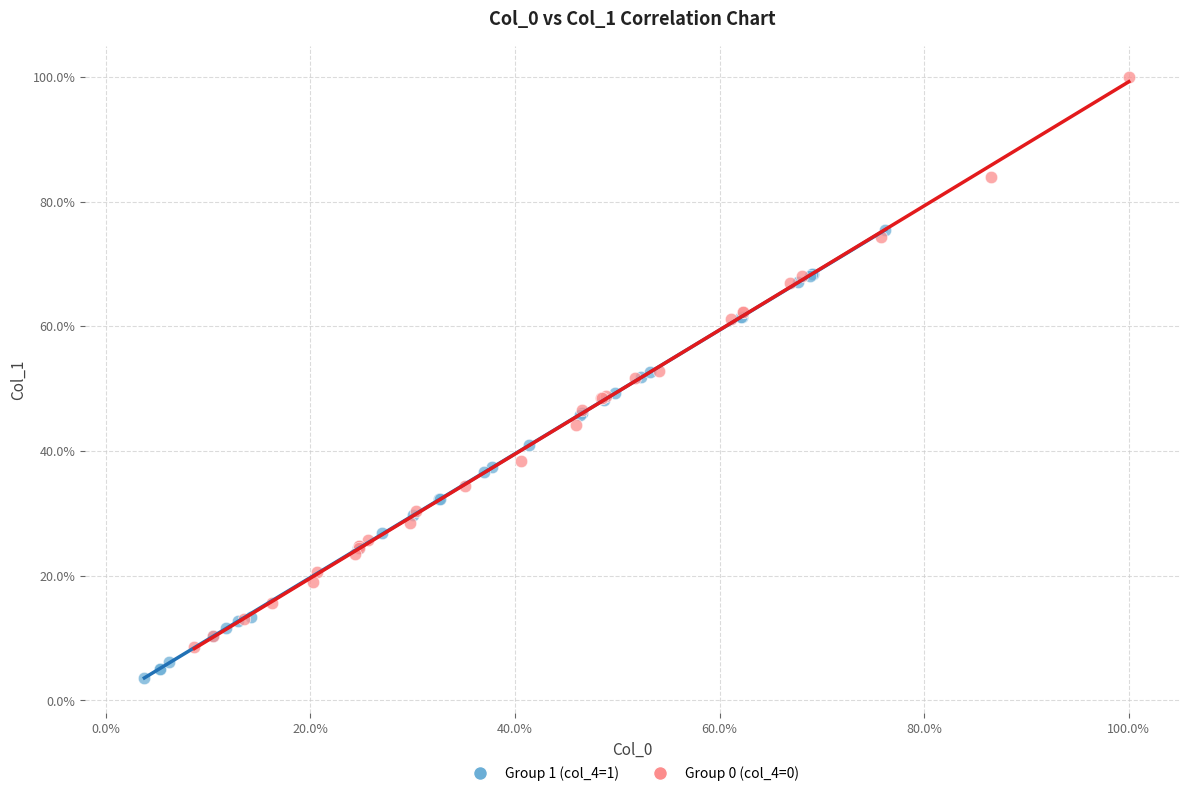

Which series reaches the minimum Y coordinate?

Group 1 (col_4=1)